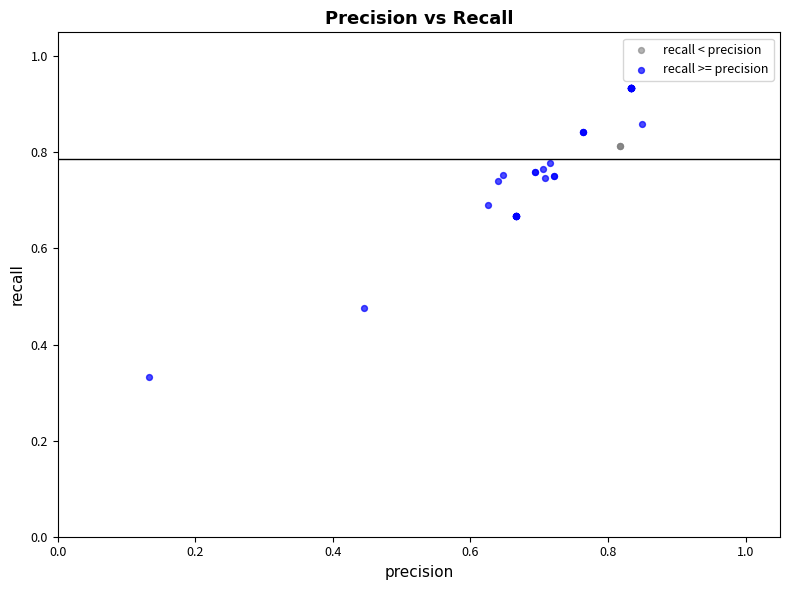

Which series reaches the maximum Y coordinate?

recall >= precision